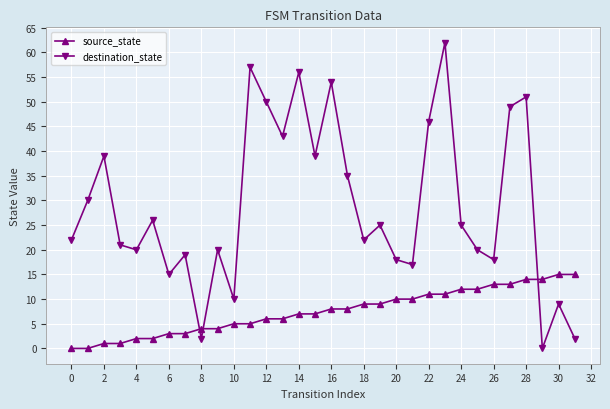

What is the difference between the maximum and minimum values in the destination_state series?

62